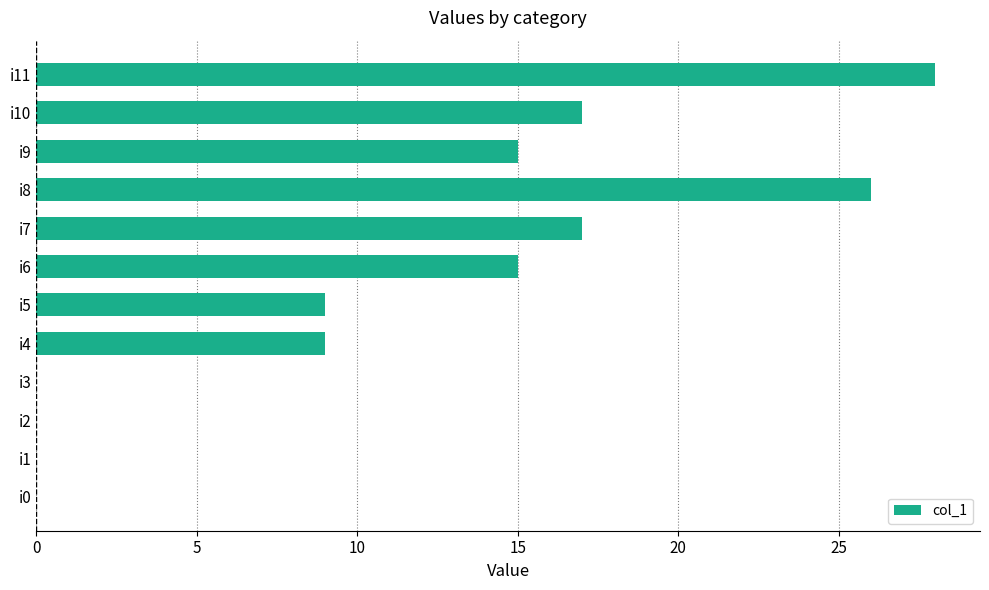

How many data points does each series have?

12